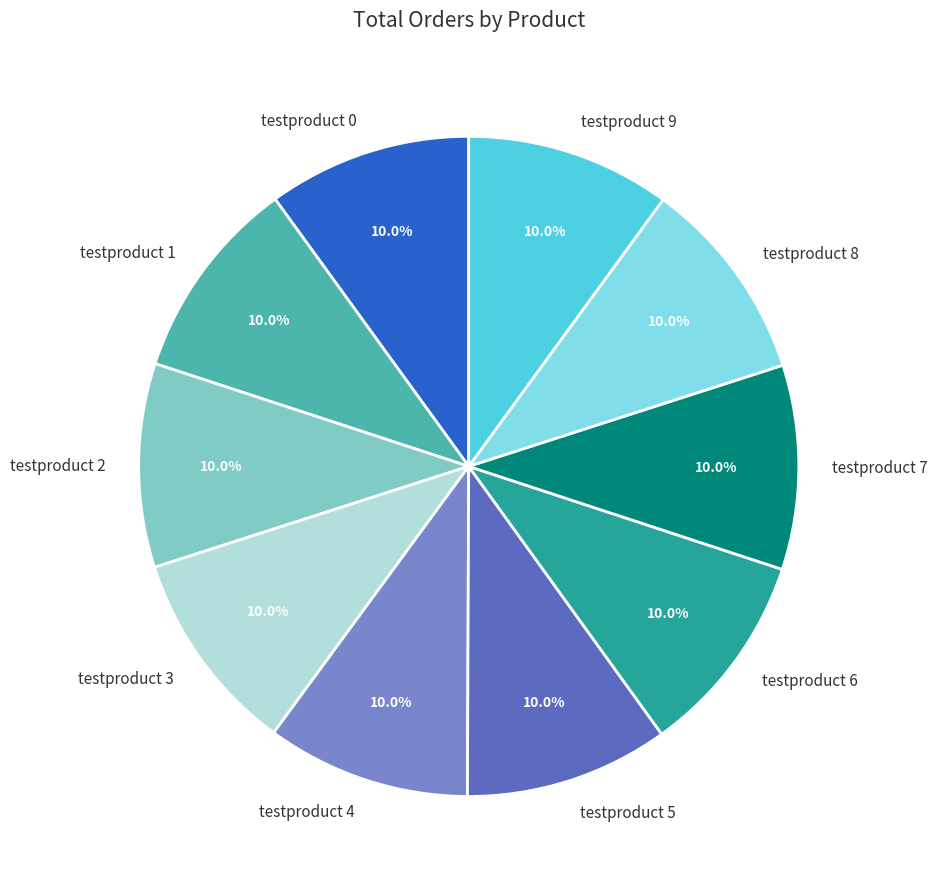

Combined, do testproduct 1 and testproduct 2 account for over 50%?

No